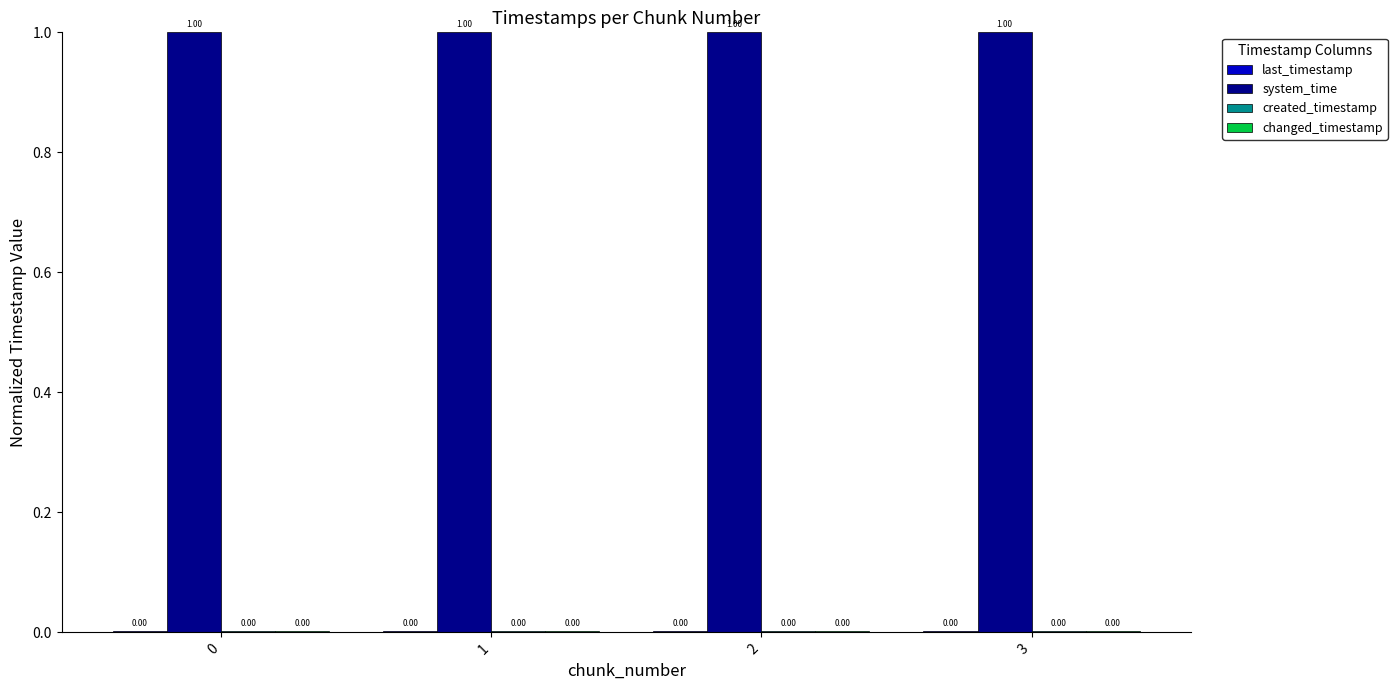

Which series has the largest total across all categories?

system_time